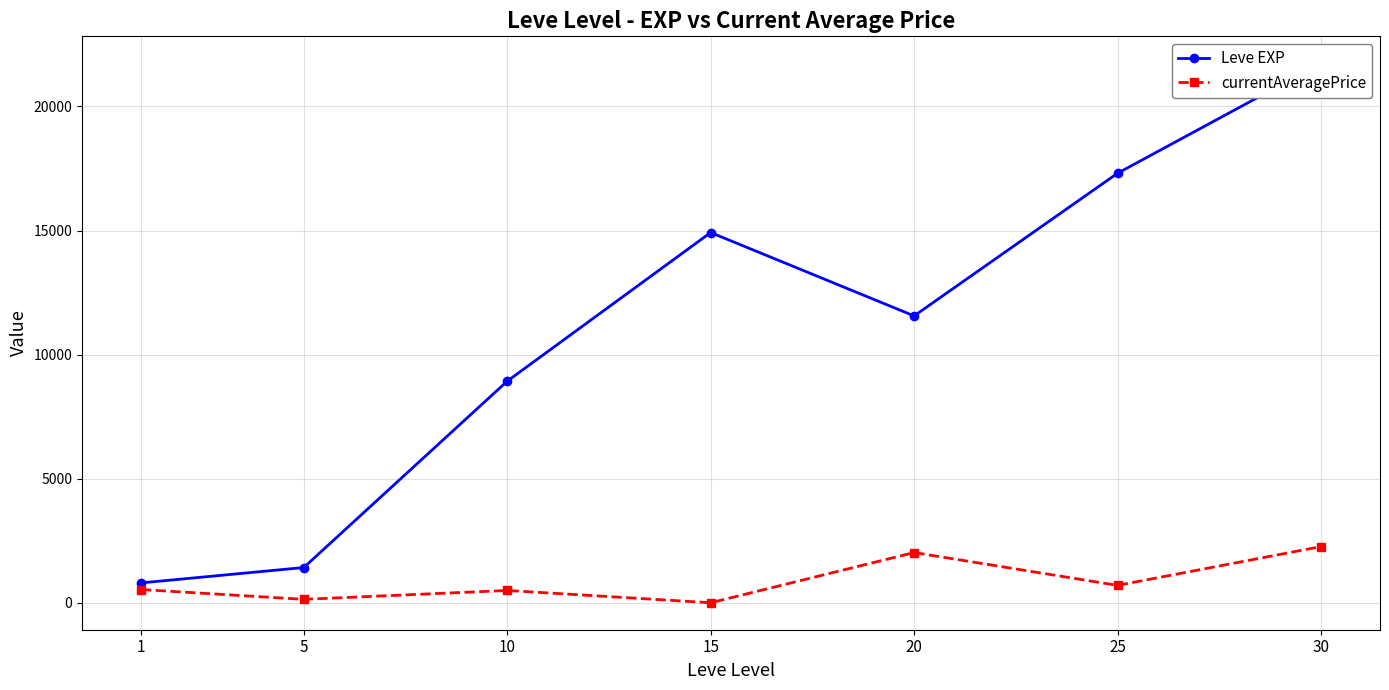

What is the total value across all series at 25?

18010.0